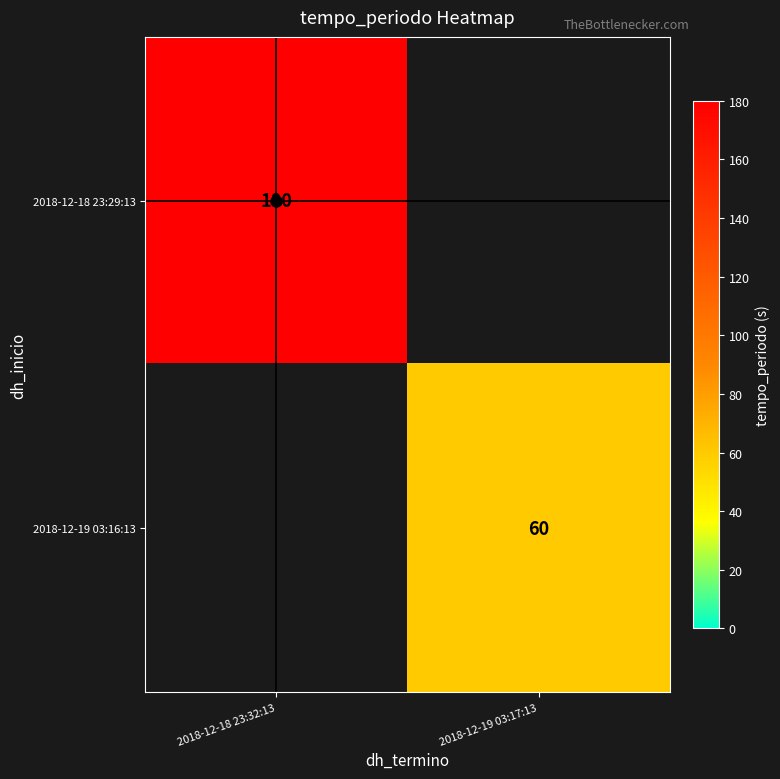

At how many categories does at least one series exceed 143?

1